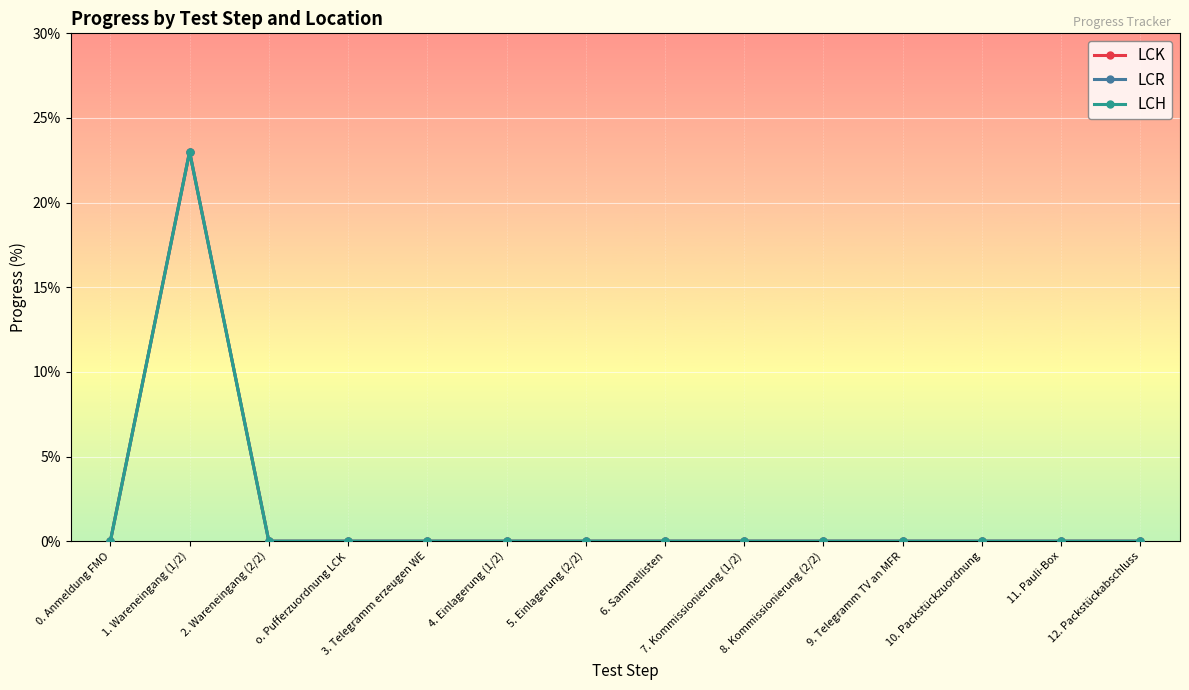

What is the label of the 5th point from the right?

8. Kommissionierung (2/2)